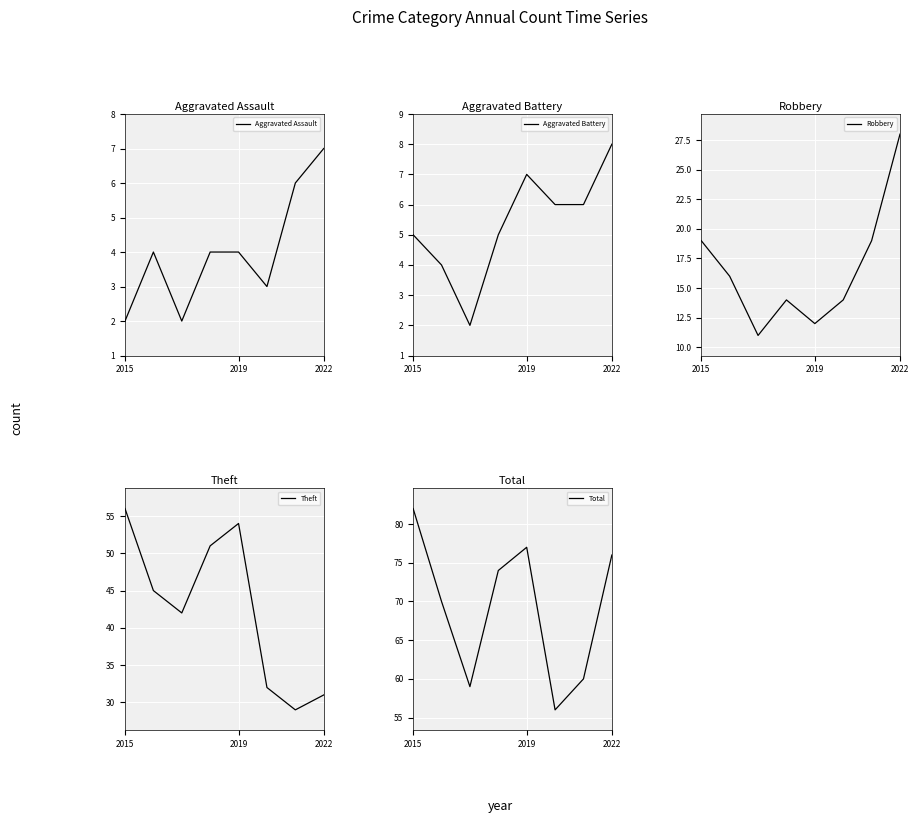

True or false: Aggravated Battery and Total intersect in this chart.

False